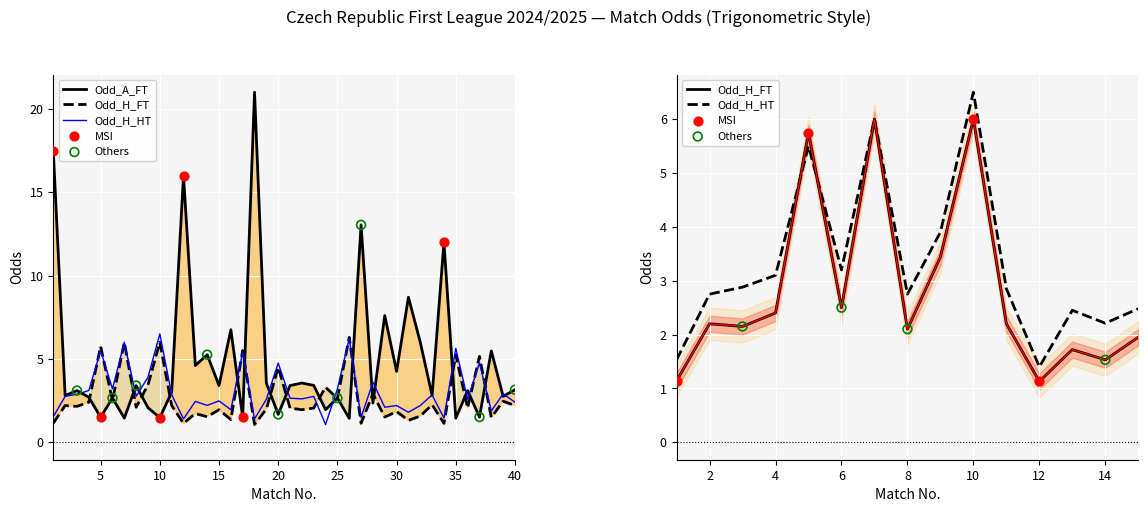

Is the value of Odd_A_FT at 16 greater than the value of Odd_H_FT at 13?

Yes